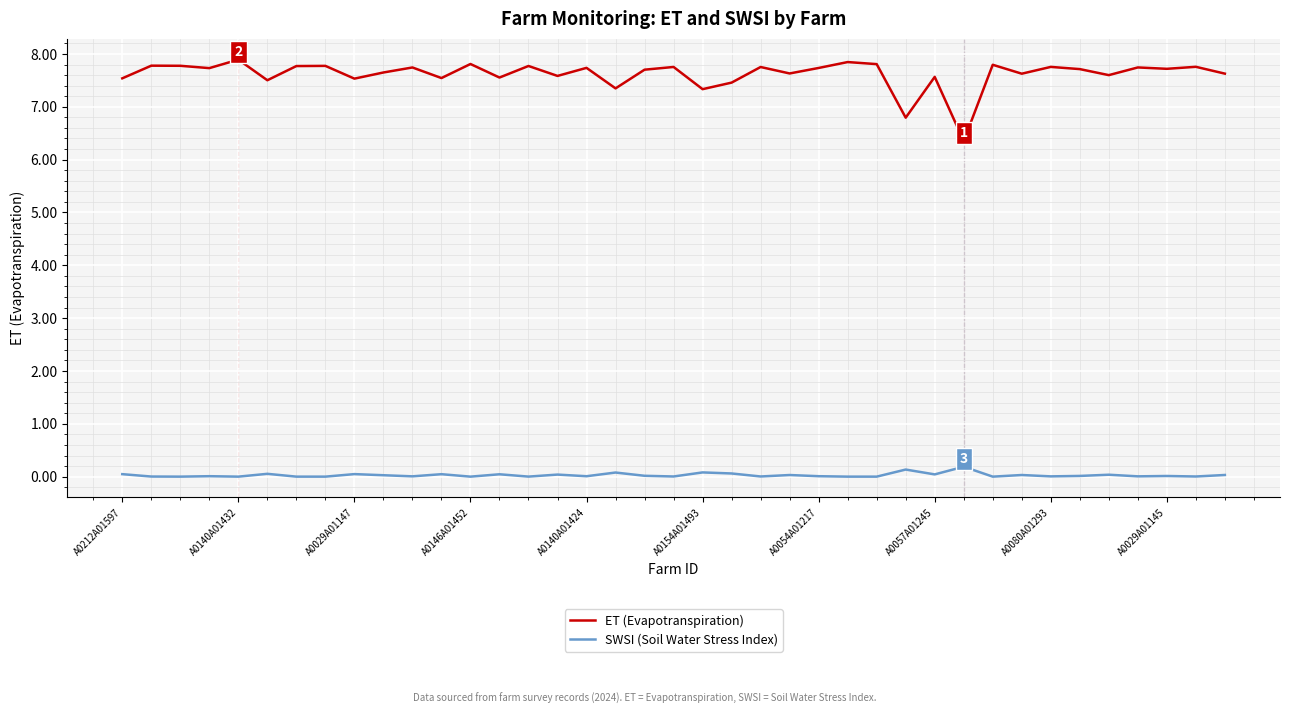

How many distinct data groups are displayed?

2